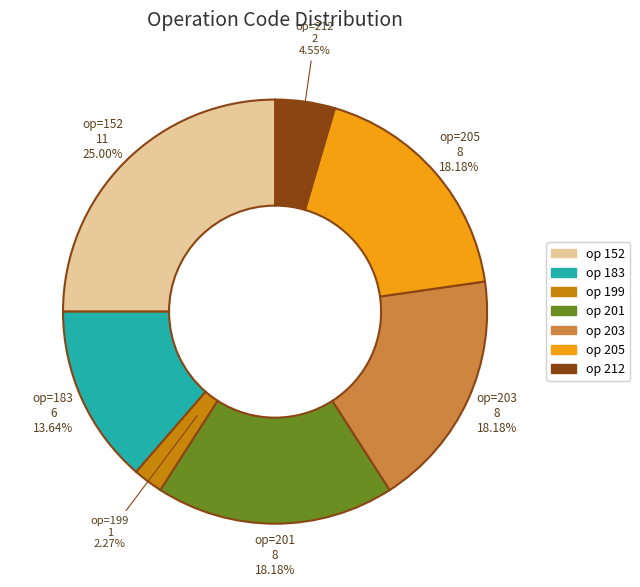

Is there a majority slice in this chart?

No